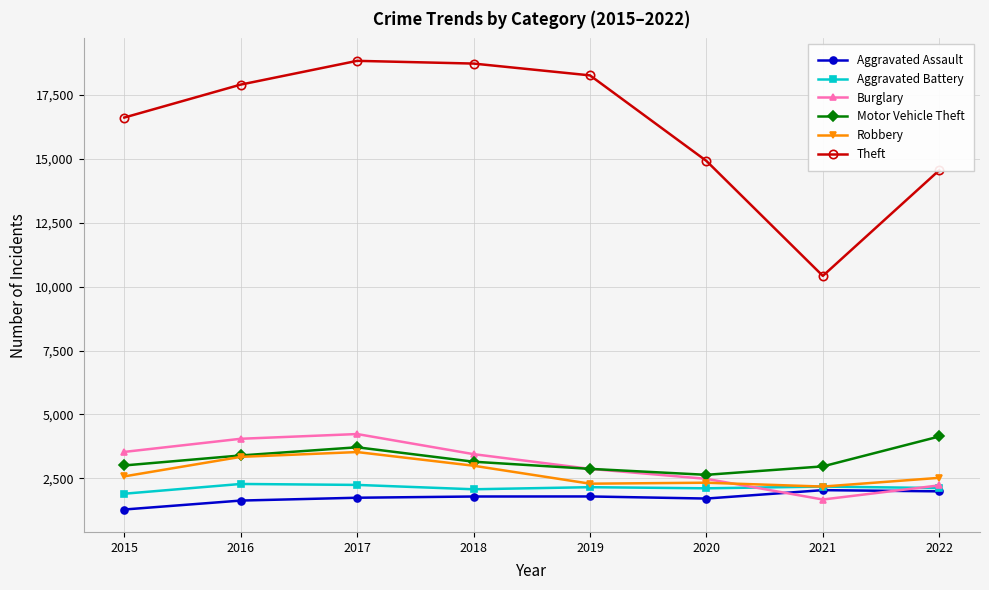

True or false: Burglary has a value of 2477 at 2020.

True